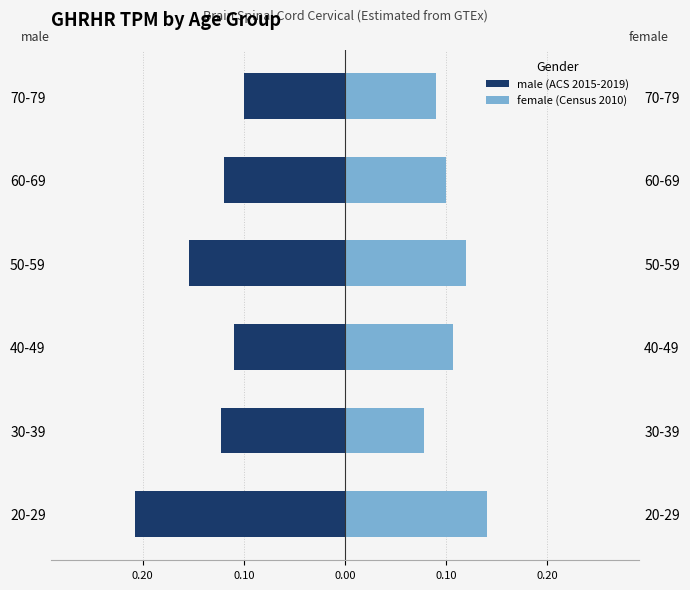

The value of female (Census 2010) at 70-79 is 0.1. True or false?

False